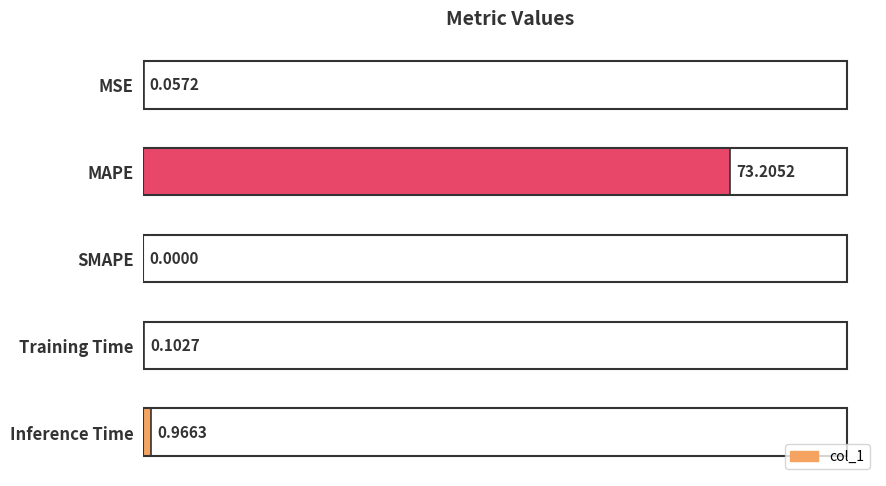

At which label is the value closest to 36?

Inference Time